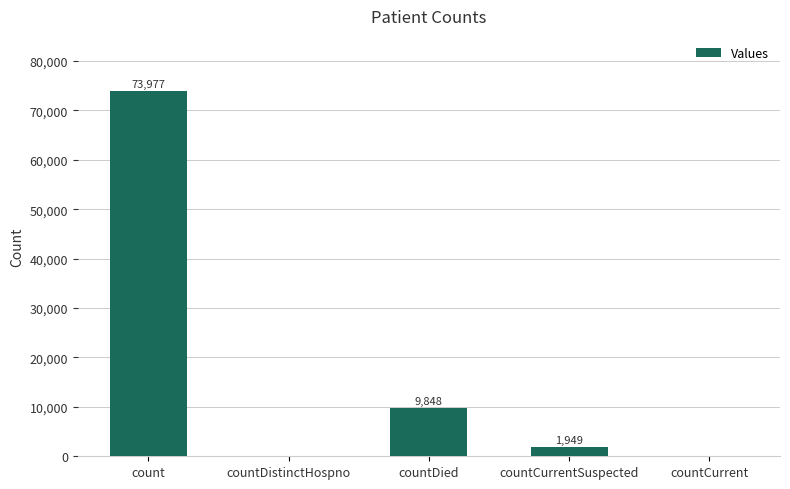

Reading left to right, list all the values displayed in this chart.

73977	0	9848	1949	0